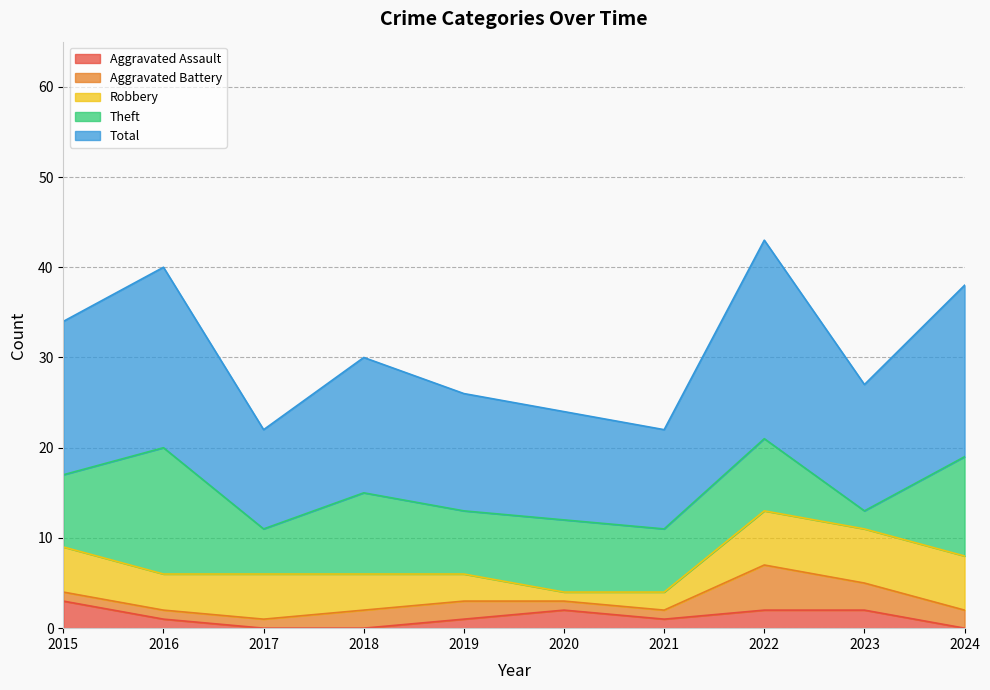

At how many categories does at least one series exceed 4?

10